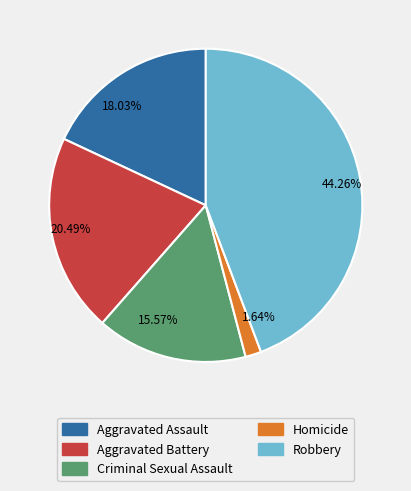

Rank the categories by value from lowest to highest.

1.64%, 15.57%, 18.03%, 20.49%, 44.26%